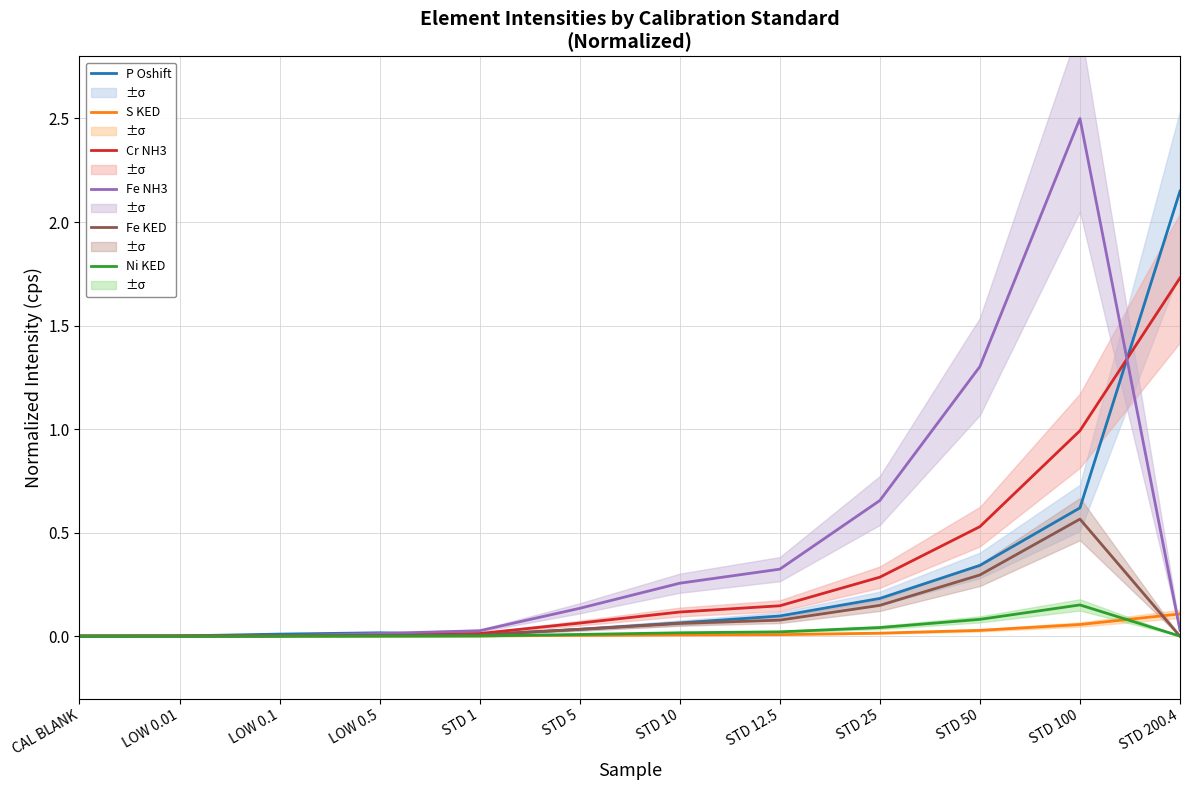

What is the total value across all series at STD 50?

2.6